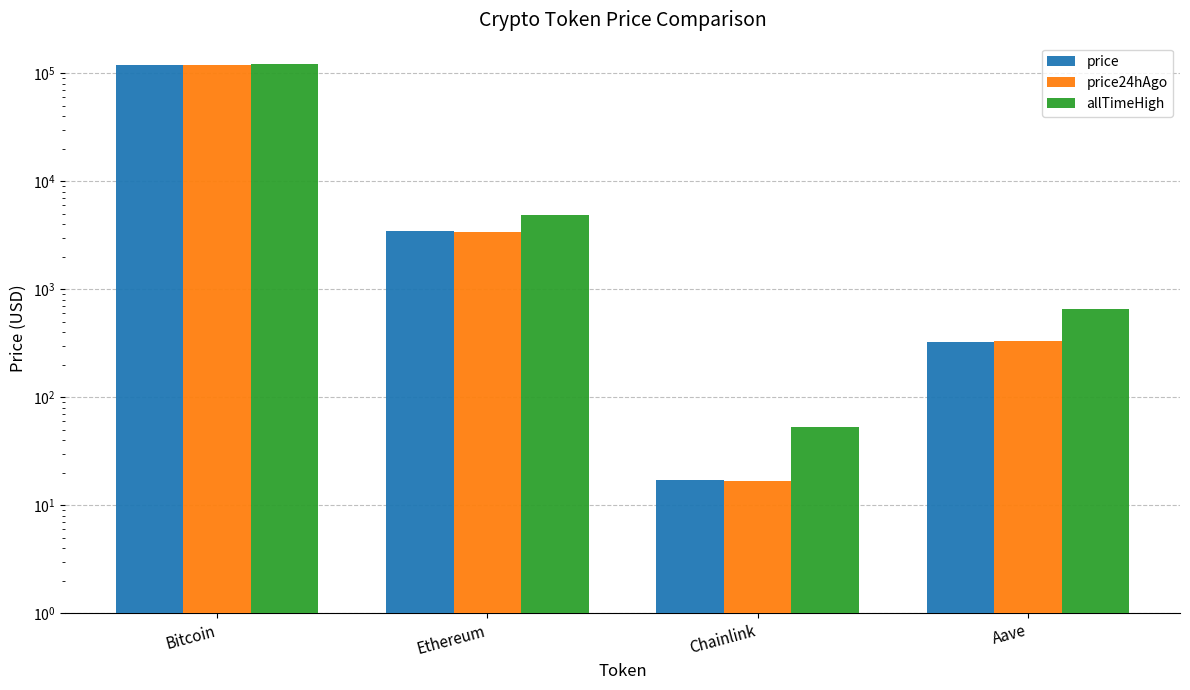

Reading left to right, list all the values displayed in this chart.

price: Bitcoin=119816.0	Ethereum=3437.1	Chainlink=17.2	Aave=324.1
price24hAgo: Bitcoin=119045.0	Ethereum=3365.7	Chainlink=16.9	Aave=330.0
allTimeHigh: Bitcoin=122838.0	Ethereum=4878.3	Chainlink=52.7	Aave=661.7